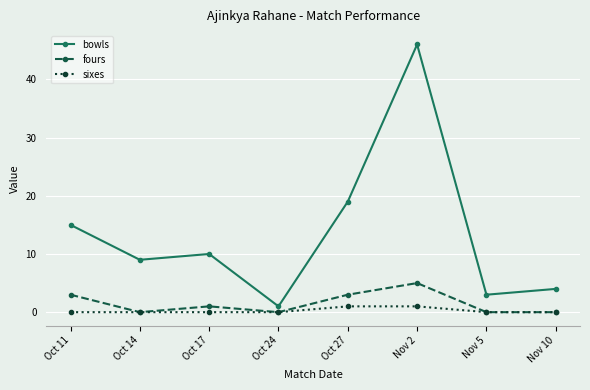

At which category does bowls reach its first local peak?

Oct 17